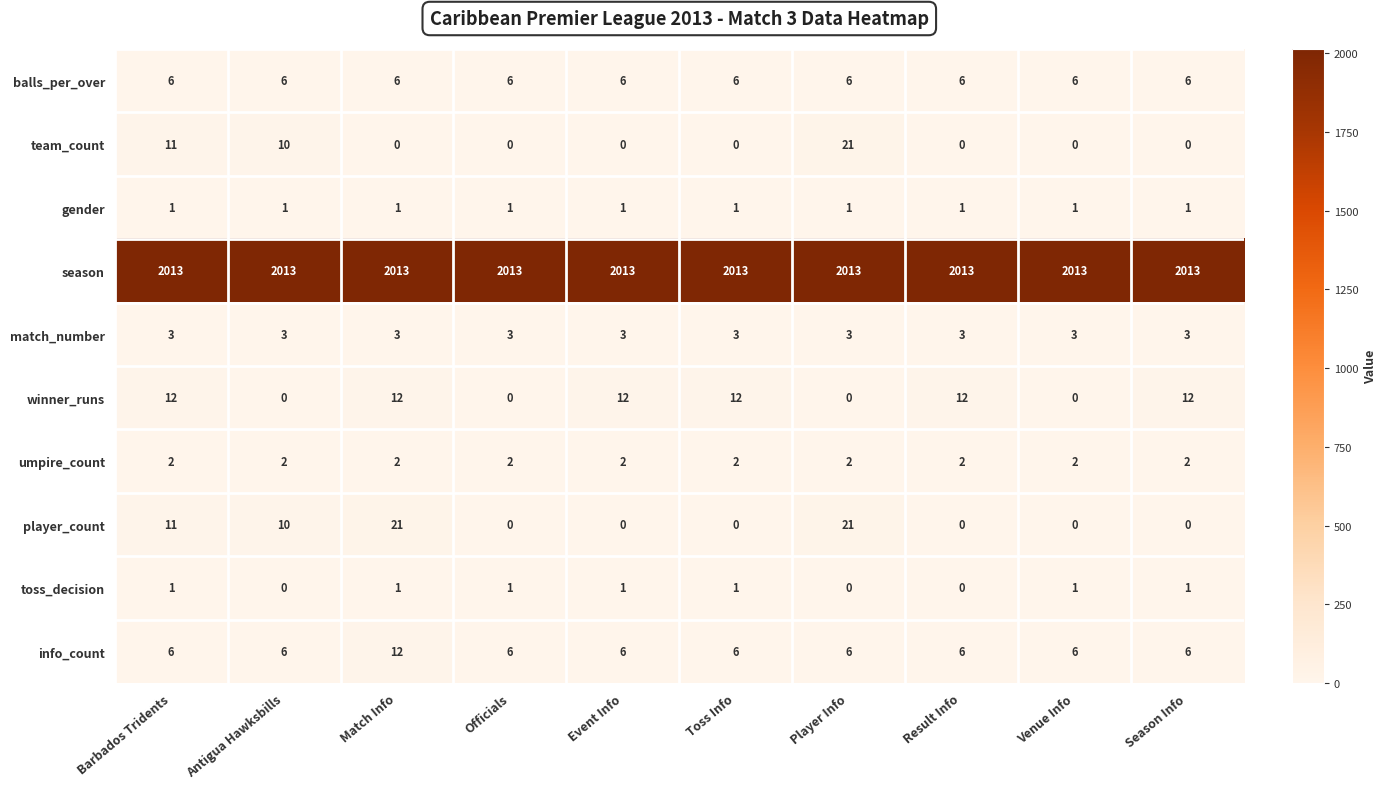

What is the spread (max minus min) of values at Officials?

2013